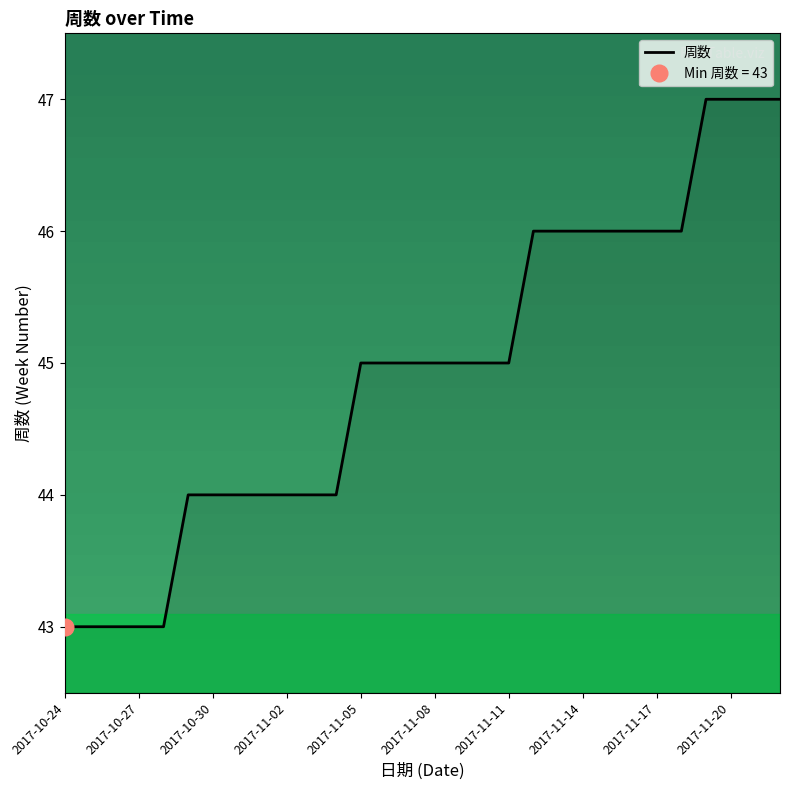

Is it true that 周数 equals 20 at 2017-11-08?

False